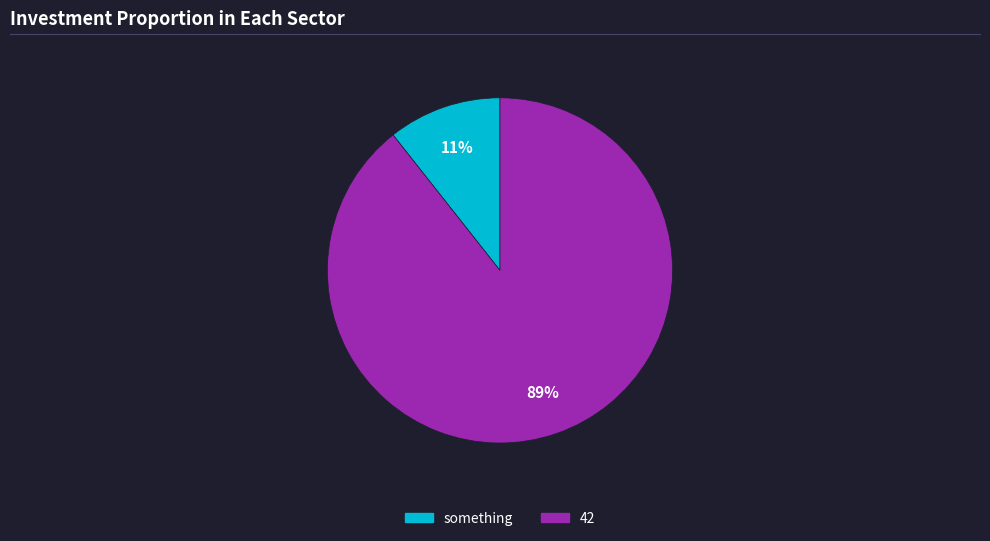

Rank the categories by value from highest to lowest.

42, something